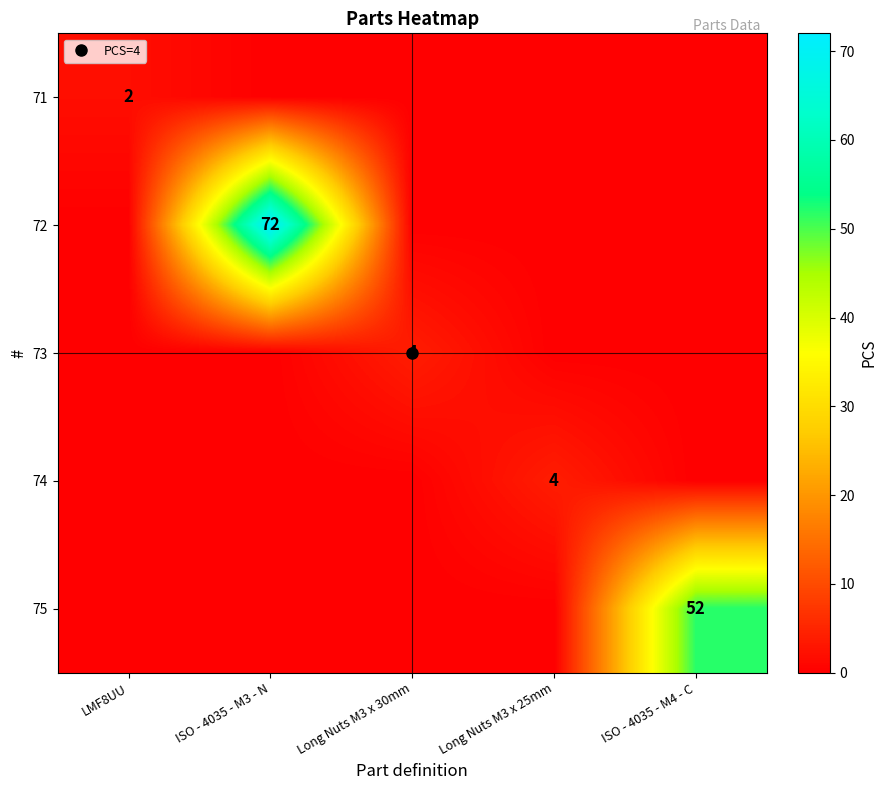

How many categories are shown in the chart?

5